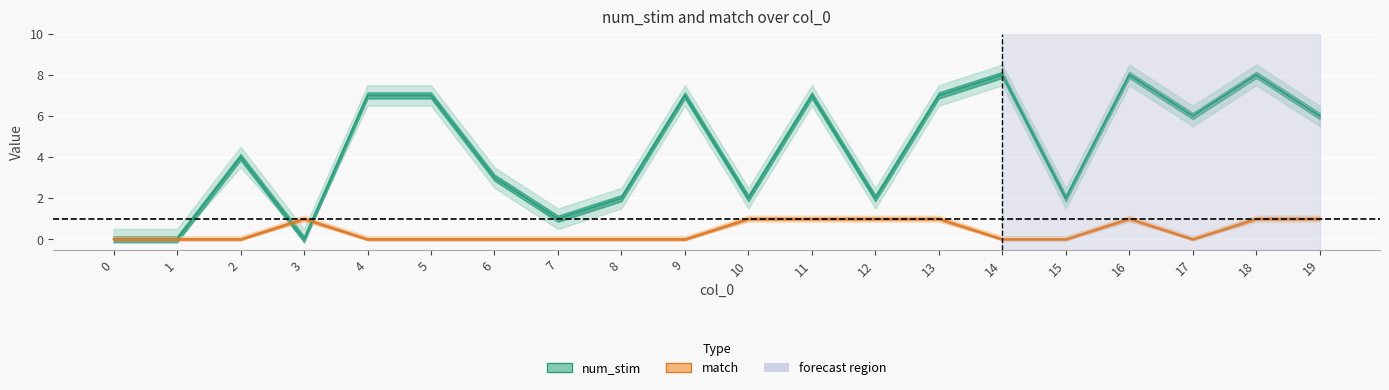

Between 19 and 16, which is larger?

16